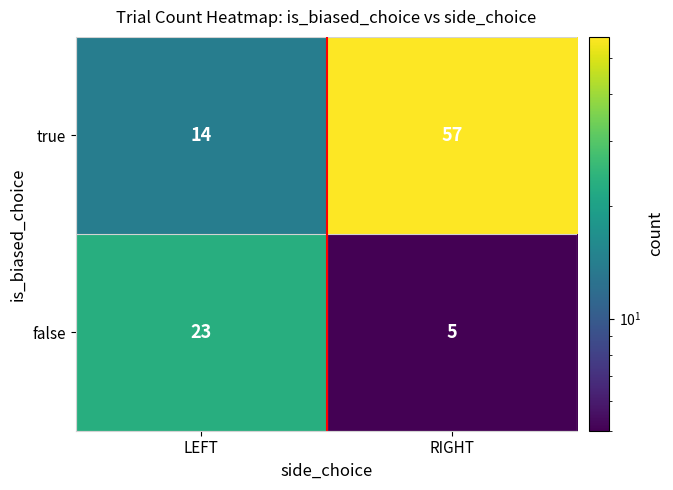

What is the highest value of the true series?

57